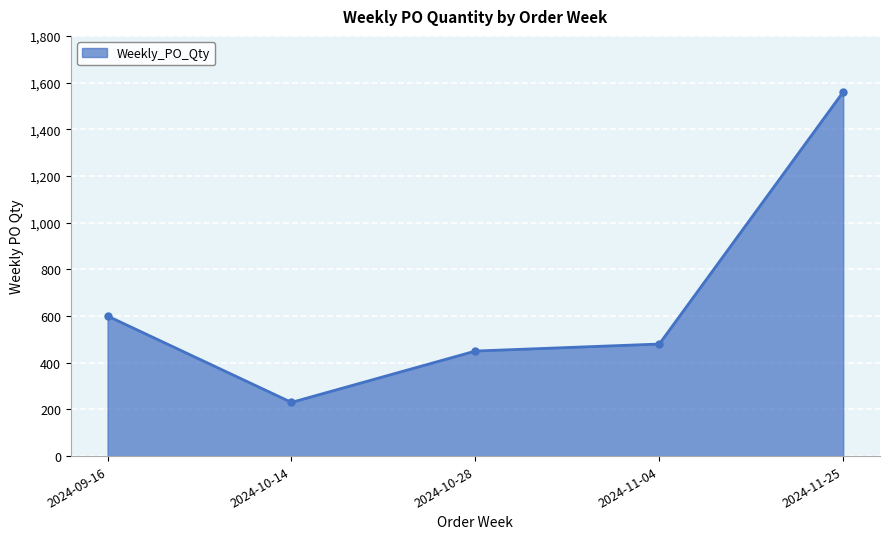

Reading right to left, extract all data points from this chart.

2024-11-25=1560	2024-11-04=480	2024-10-28=450	2024-10-14=230	2024-09-16=600